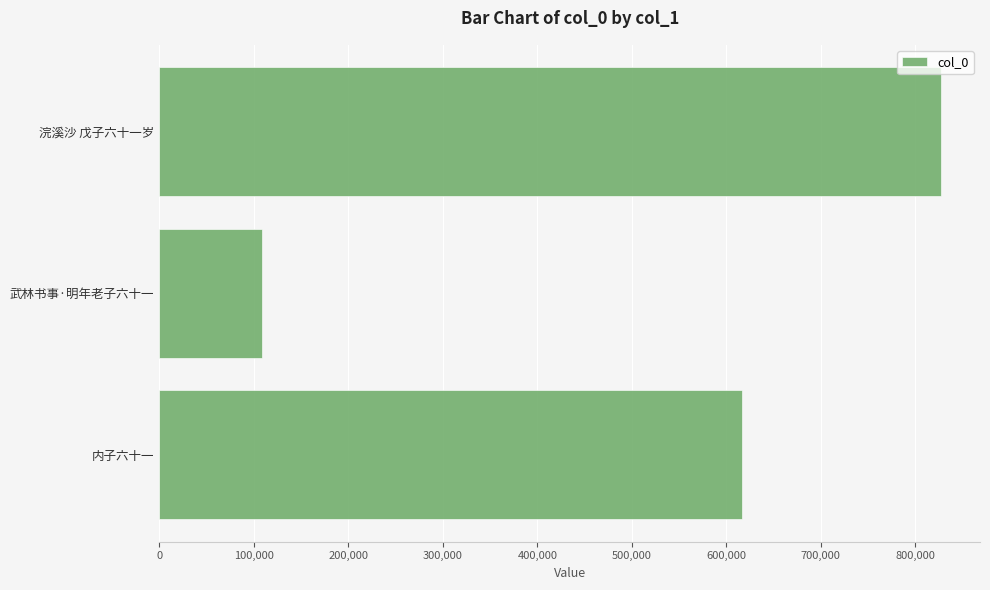

Is it true that the value at 武林书事·明年老子六十一 is 160365?

False